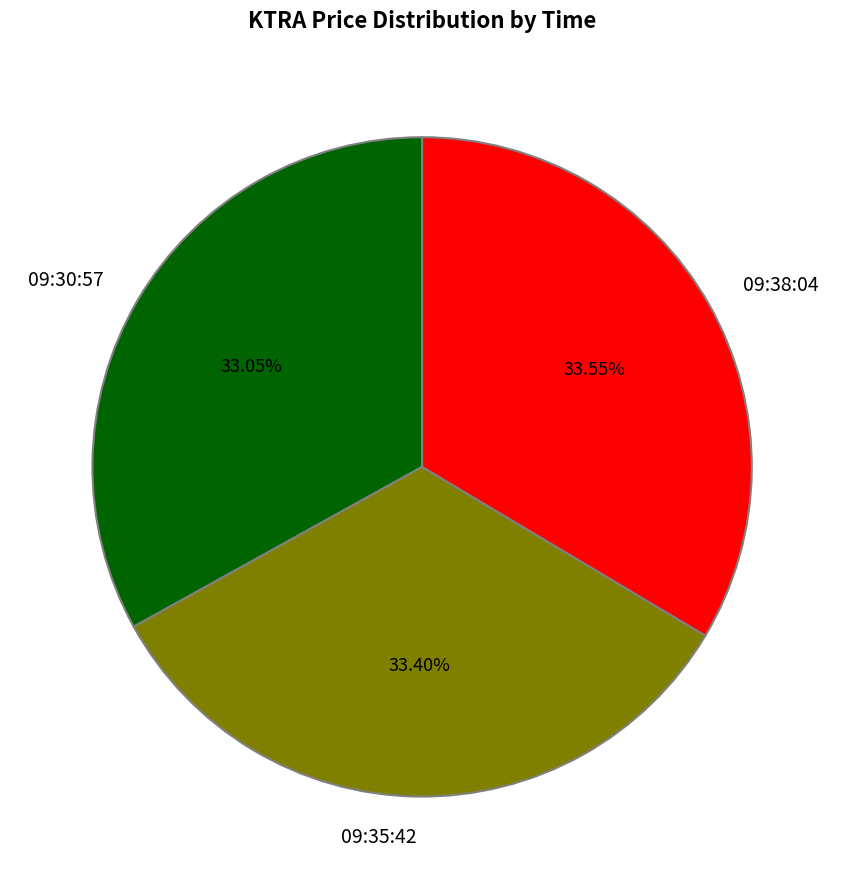

Combined, do 09:38:04 and 09:30:57 account for over 50%?

Yes